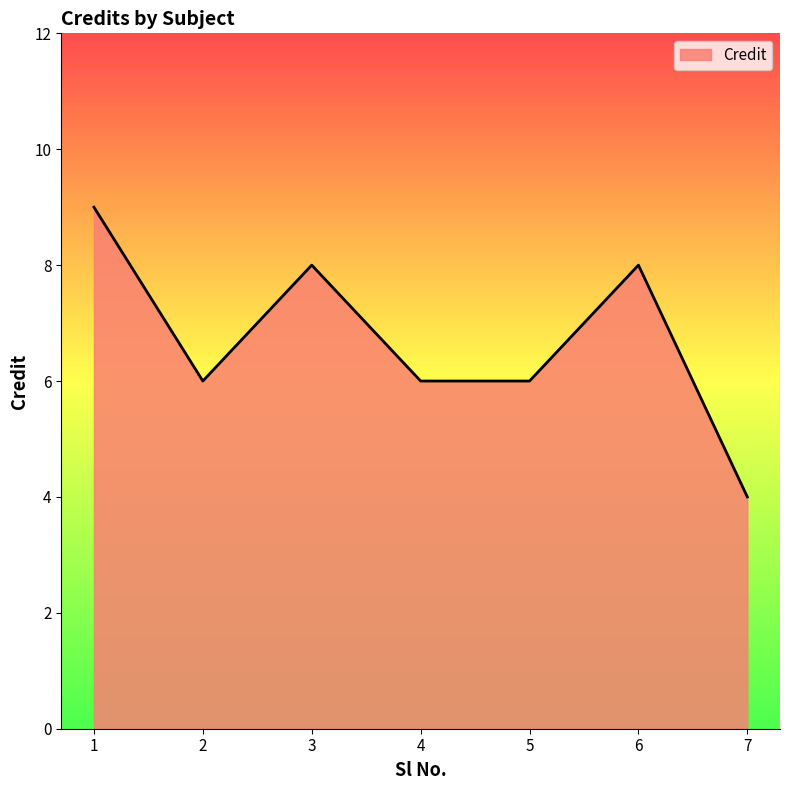

The value at 3 is 14. True or false?

False